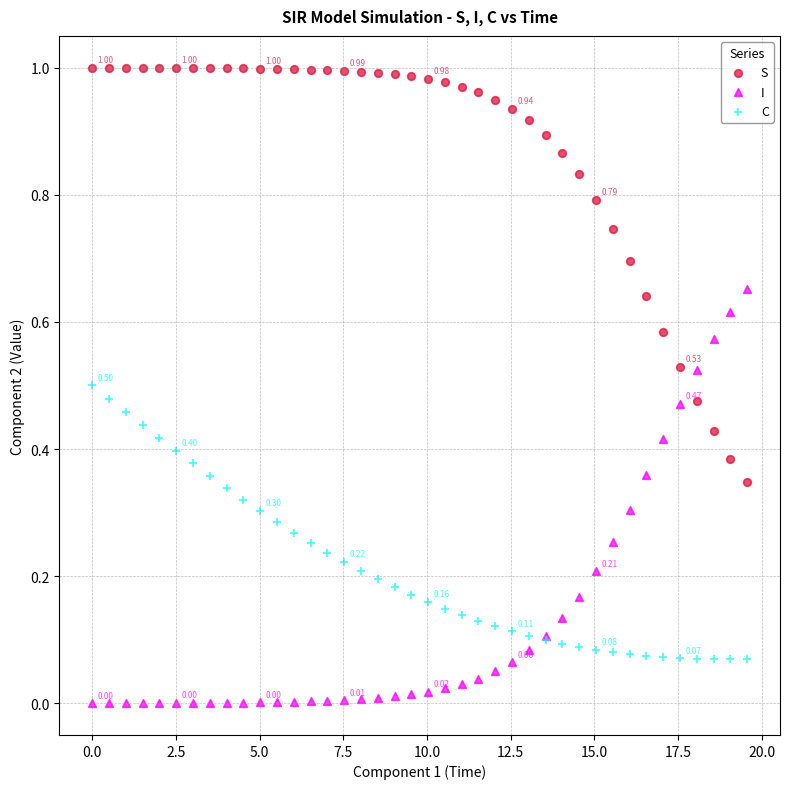

What are all the series names shown in the legend?

S, I, C